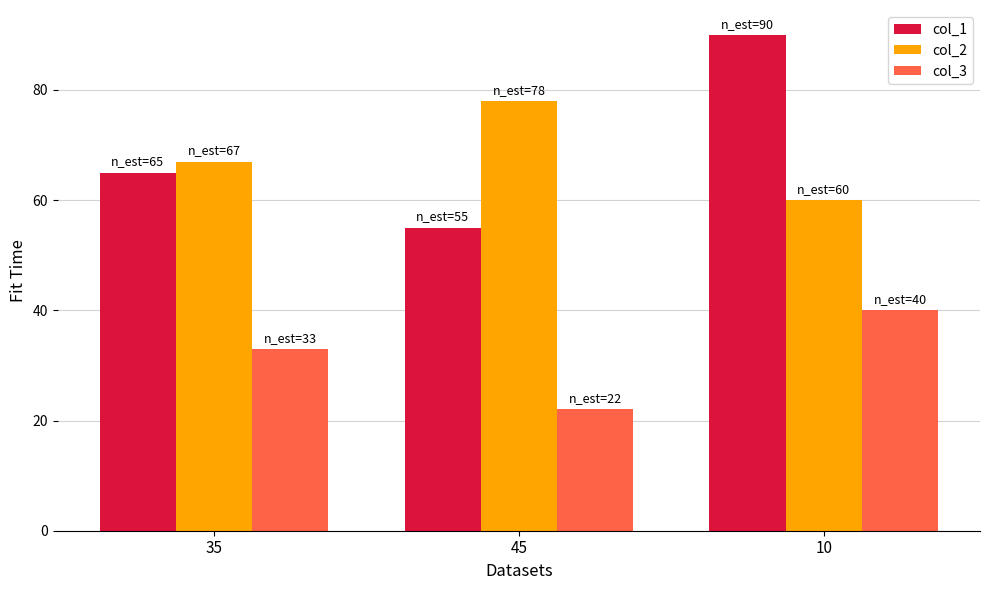

What is the label of the 3rd bar from the left?

10